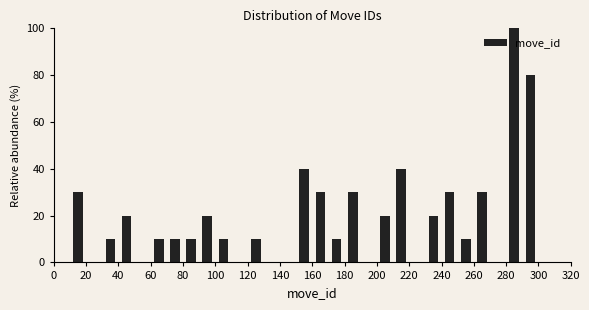

What is the height of the bar covering 40 to 50 on the x-axis? The values are not printed on the chart, so give them approximately, as read against the axis.

20